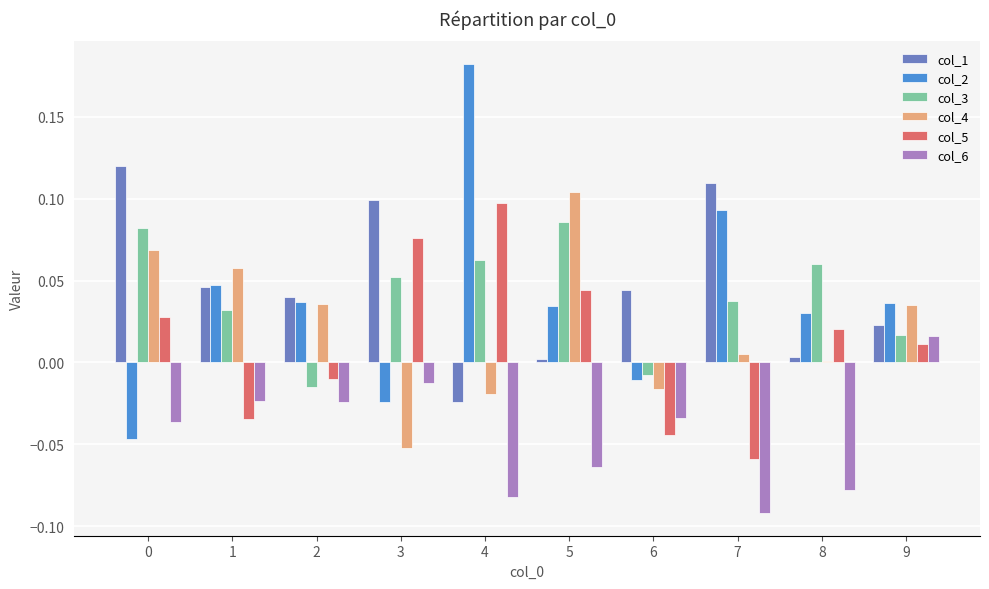

Which series has the largest range (max minus min)?

col_2